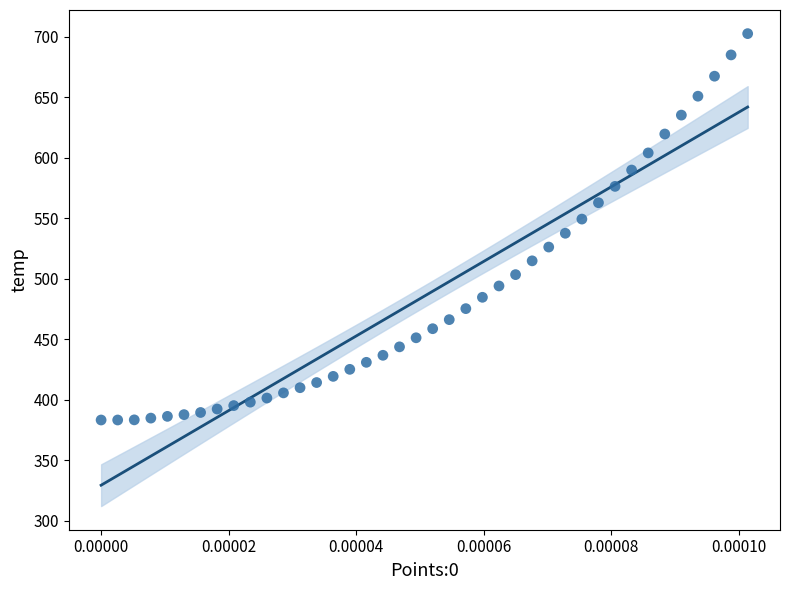

What is the range of Y values (max minus min)?

319.4